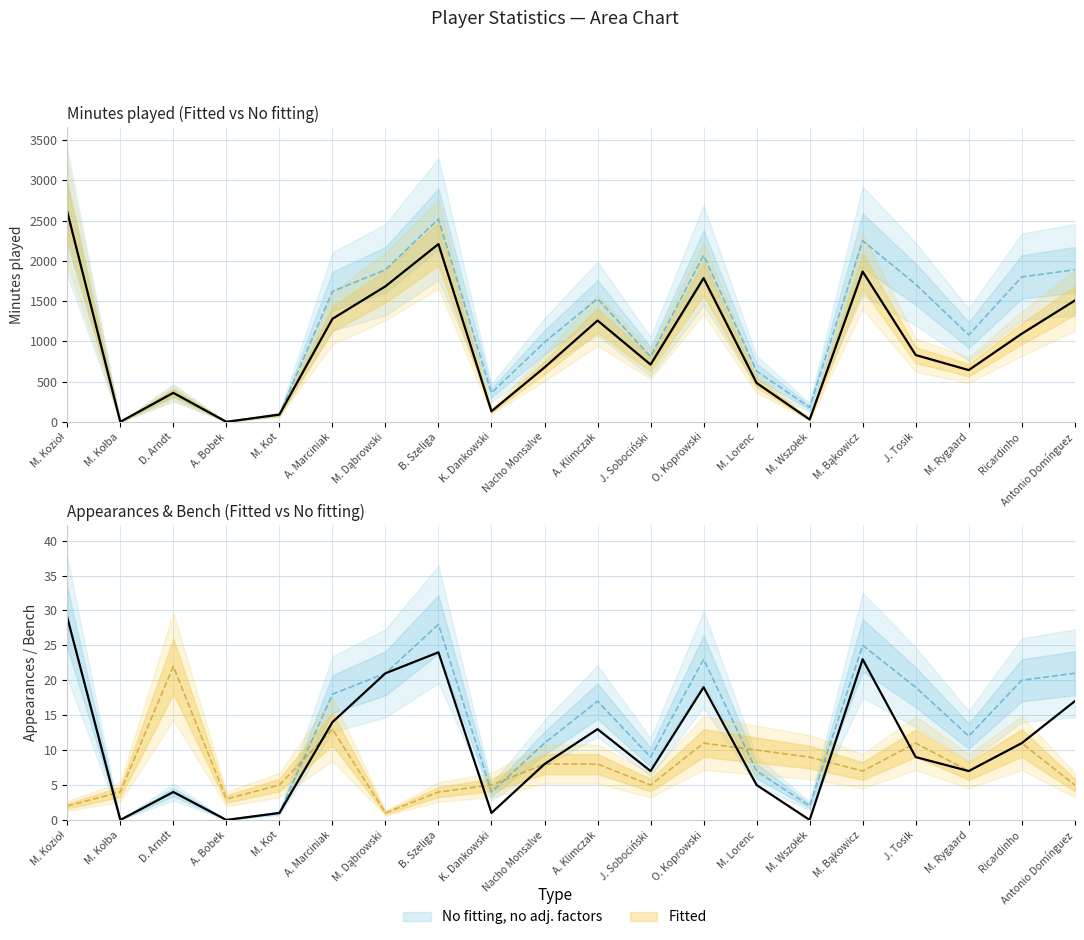

Reading left to right, what are all the values shown in this chart?

Minutes played: M. Kozioł=2610	M. Kołba=0	D. Arndt=360	A. Bobek=0	M. Kot=90	A. Marciniak=1280	M. Dąbrowski=1684	B. Szeliga=2209	K. Dankowski=131	Nacho Monsalve=676	A. Klimczak=1259	J. Sobociński=712	O. Koprowski=1786	M. Lorenc=483	M. Wszołek=29	M. Bąkowicz=1867	J. Tosik=830	M. Rygaard=643	Ricardinho=1095	Antonio Domínguez=1507
Appearances: M. Kozioł=2610	M. Kołba=0	D. Arndt=360	A. Bobek=0	M. Kot=90	A. Marciniak=1620	M. Dąbrowski=1890	B. Szeliga=2520	K. Dankowski=360	Nacho Monsalve=990	A. Klimczak=1530	J. Sobociński=810	O. Koprowski=2070	M. Lorenc=630	M. Wszołek=180	M. Bąkowicz=2250	J. Tosik=1710	M. Rygaard=1080	Ricardinho=1800	Antonio Domínguez=1890
1 squad: M. Kozioł=29	M. Kołba=0	D. Arndt=4	A. Bobek=0	M. Kot=1	A. Marciniak=14	M. Dąbrowski=21	B. Szeliga=24	K. Dankowski=1	Nacho Monsalve=8	A. Klimczak=13	J. Sobociński=7	O. Koprowski=19	M. Lorenc=5	M. Wszołek=0	M. Bąkowicz=23	J. Tosik=9	M. Rygaard=7	Ricardinho=11	Antonio Domínguez=17
Substitutes on bench: M. Kozioł=2	M. Kołba=4	D. Arndt=22	A. Bobek=3	M. Kot=5	A. Marciniak=13	M. Dąbrowski=1	B. Szeliga=4	K. Dankowski=5	Nacho Monsalve=8	A. Klimczak=8	J. Sobociński=5	O. Koprowski=11	M. Lorenc=10	M. Wszołek=9	M. Bąkowicz=7	J. Tosik=11	M. Rygaard=7	Ricardinho=11	Antonio Domínguez=5